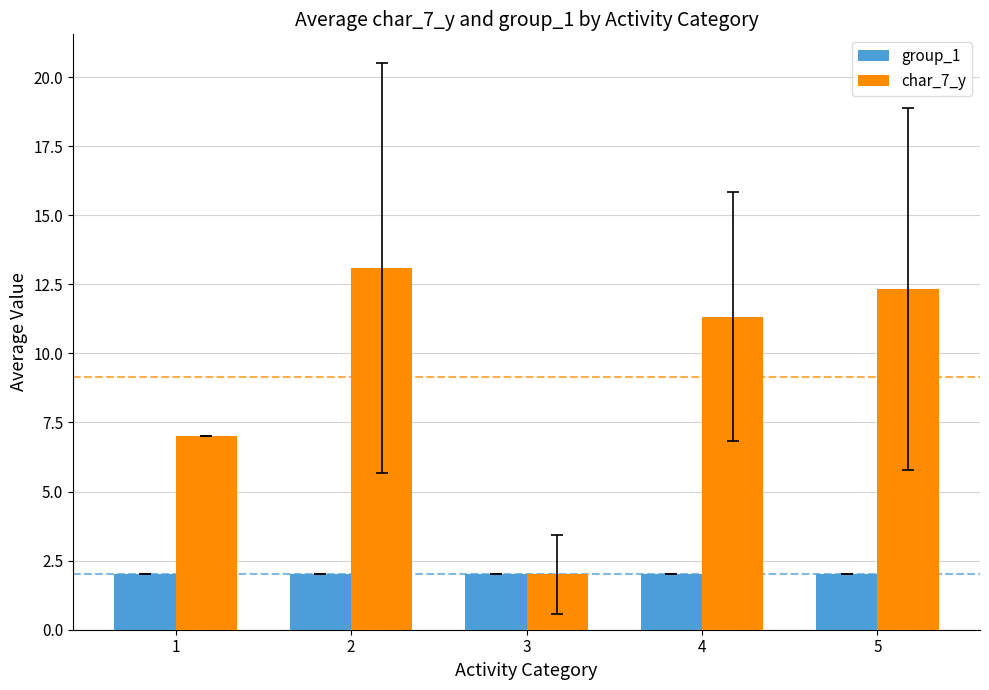

Rank the series at 5 from highest to lowest value.

char_7_y, group_1